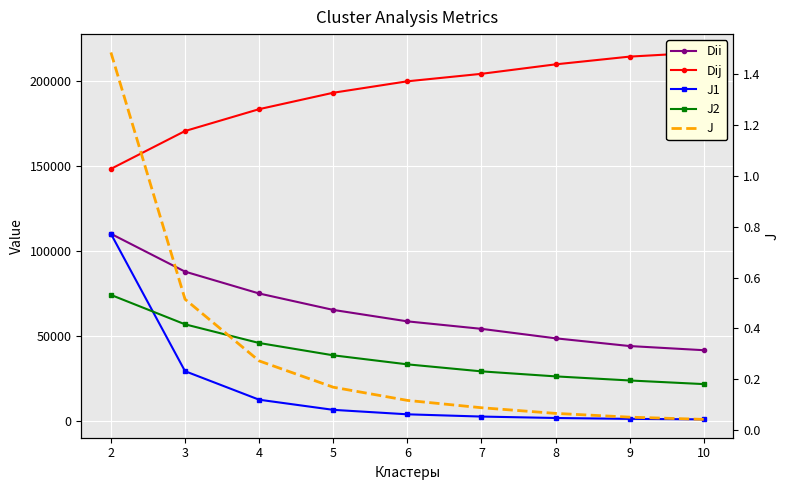

At which category is the sum across all series the highest?

2